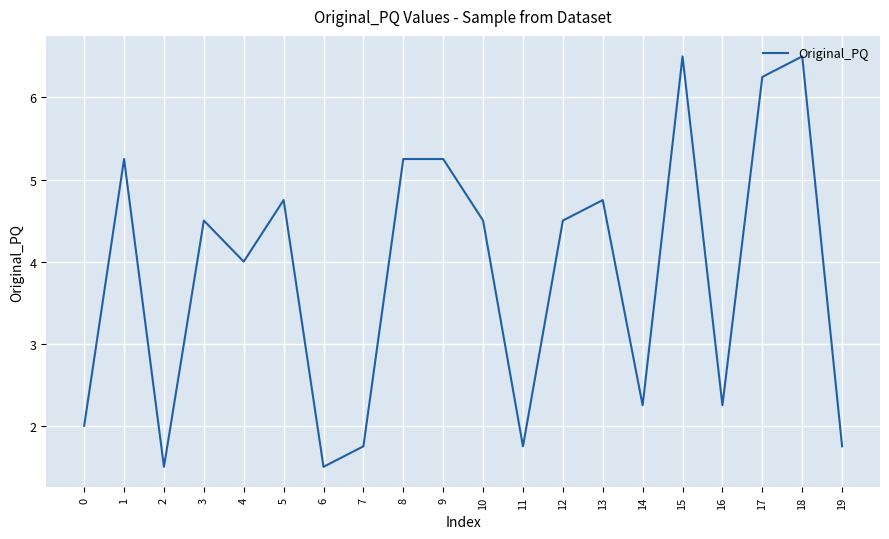

What is the smallest value displayed?

1.5